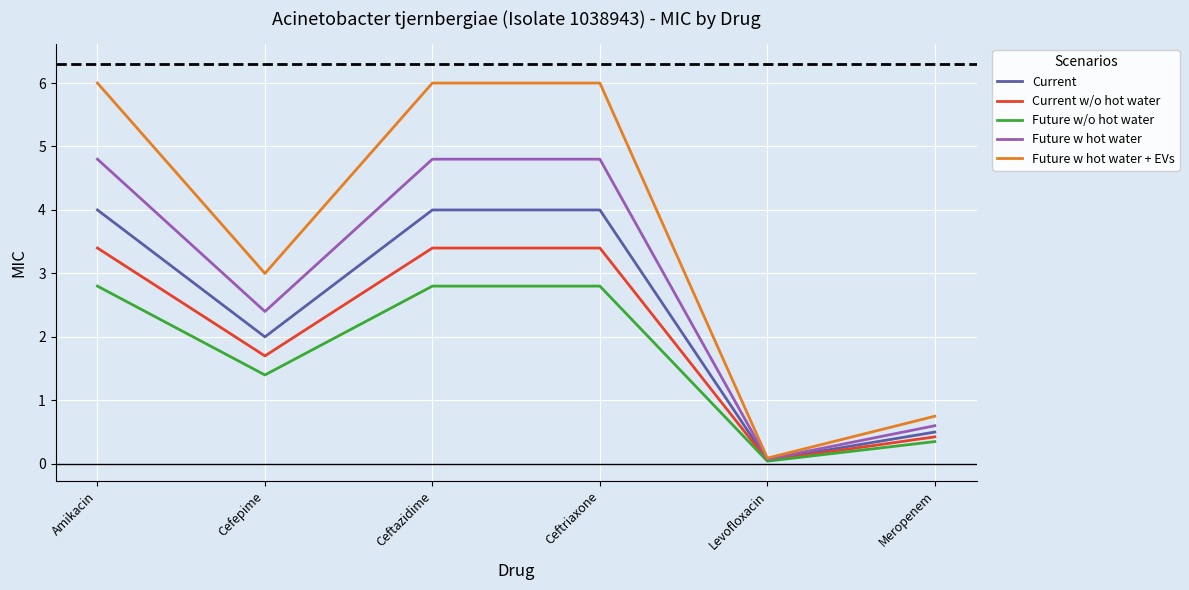

Between Amikacin and Cefepime, which series saw the biggest shift?

Future w hot water + EVs